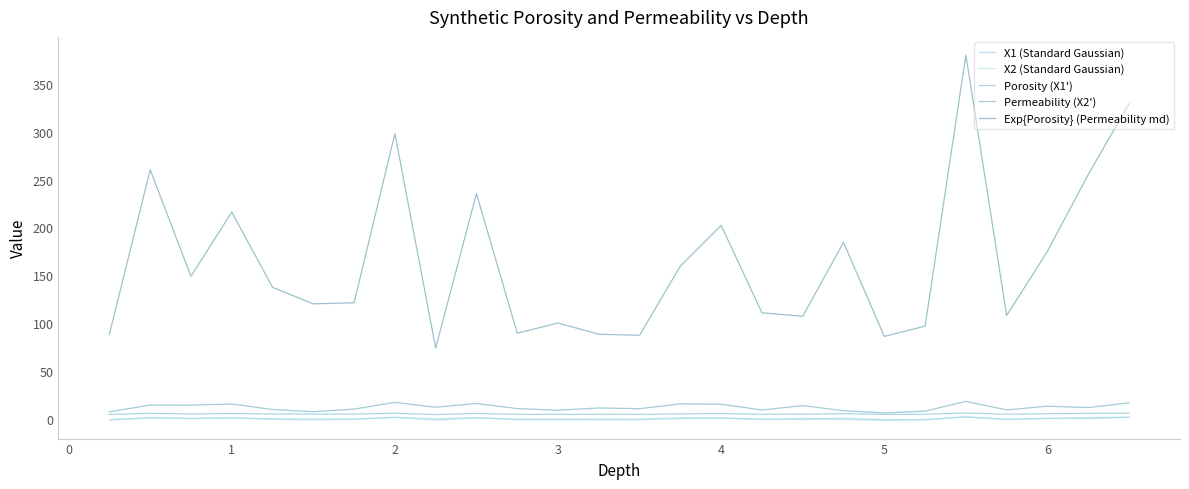

What is the value of the X2 (Standard Gaussian) point at the 23rd from the left?

-0.8